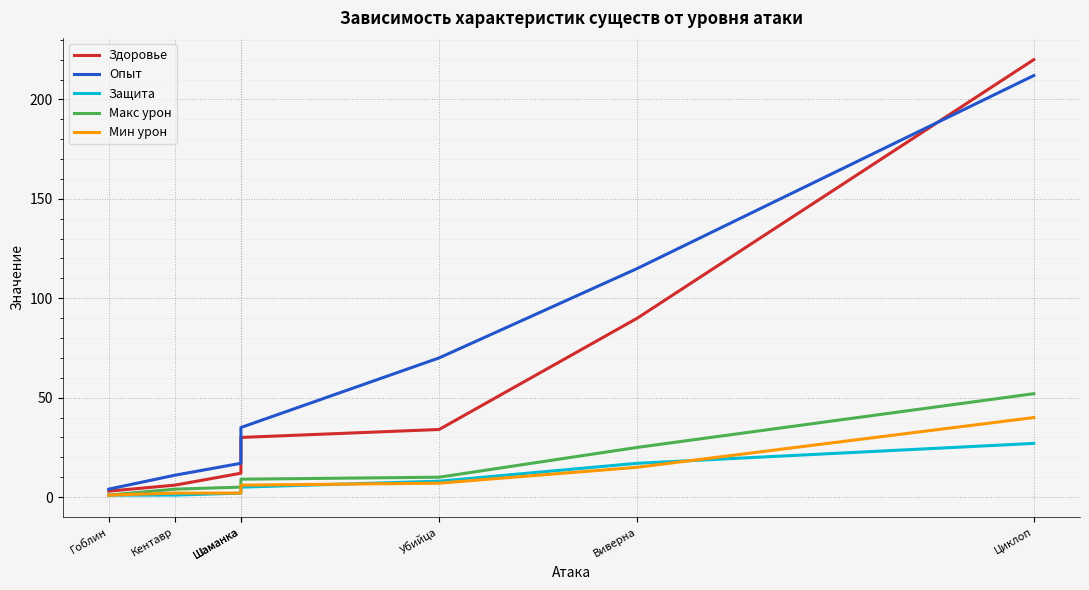

What is the difference between the Защита values at Убийца and Циклоп?

19